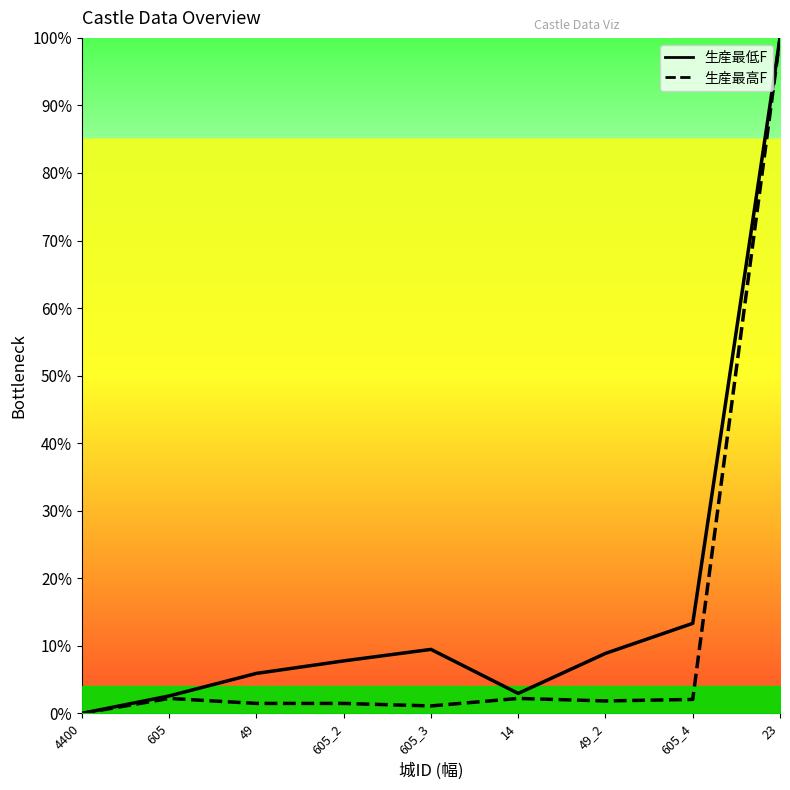

True or false: 生産最低F and 生産最高F cross at least once.

False